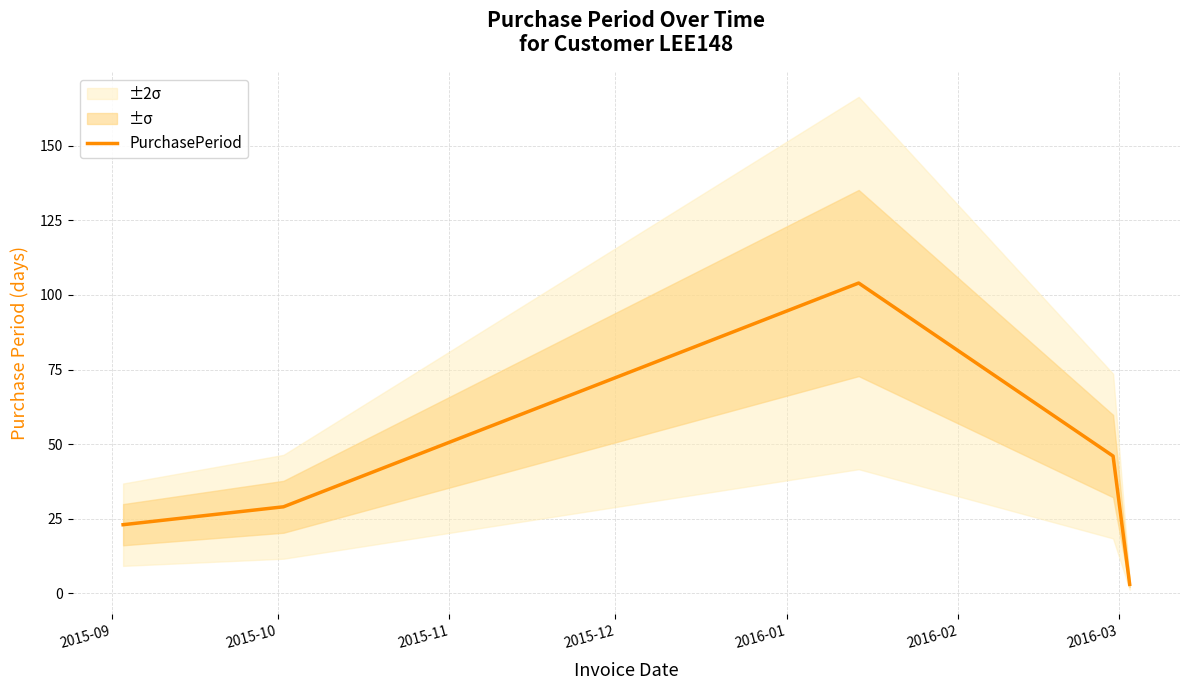

What is the difference between the maximum and minimum values?

101